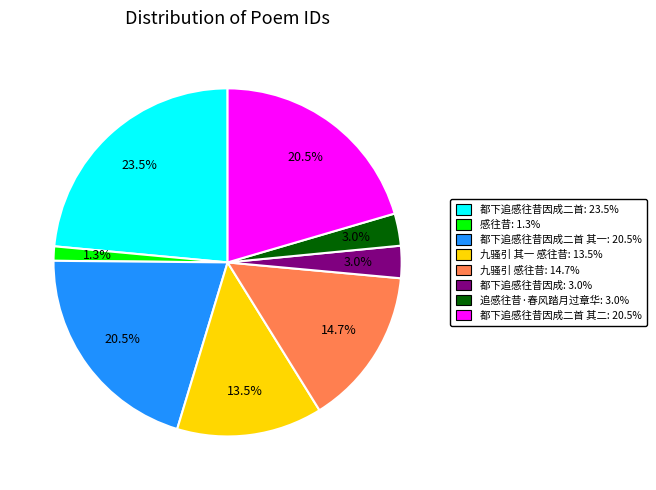

Is there any slice that represents more than half of the pie?

No